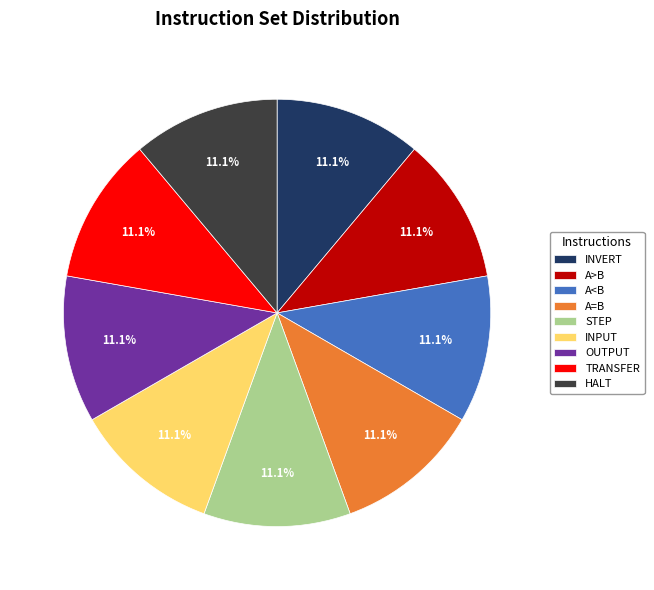

To the nearest percent, what is the combined percentage of A=B and OUTPUT?

22%